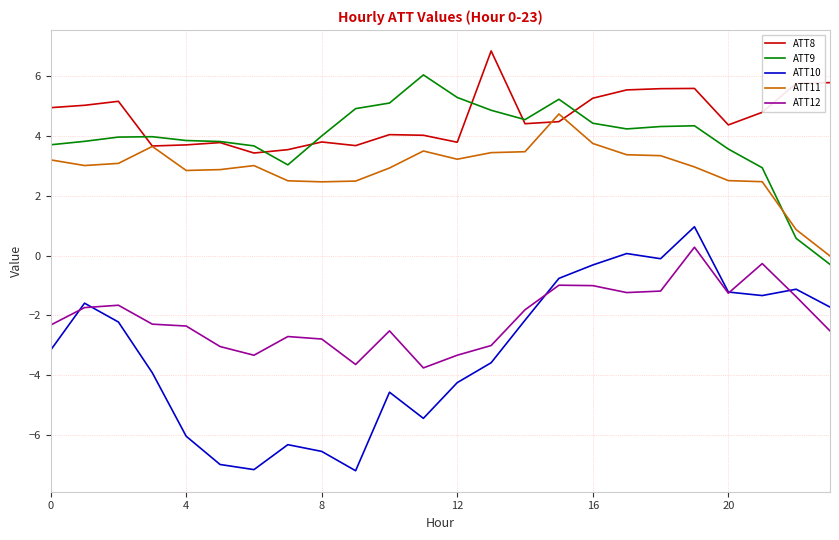

Rank the series by their maximum value, from highest to lowest.

ATT8, ATT9, ATT11, ATT10, ATT12